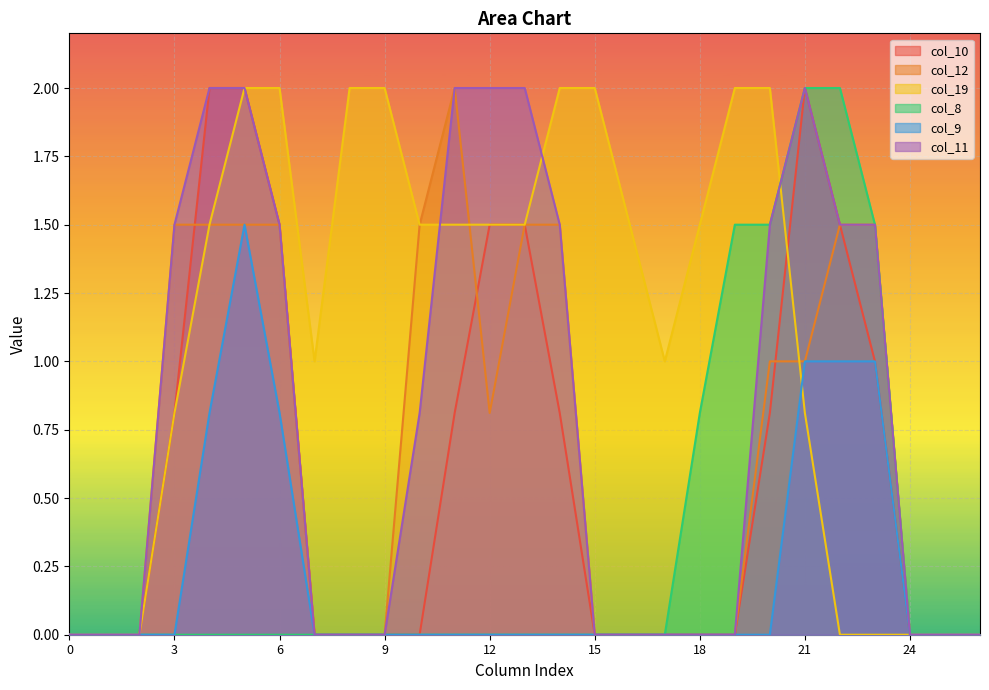

True or false: col_8 has more than 0 interior local peaks.

False